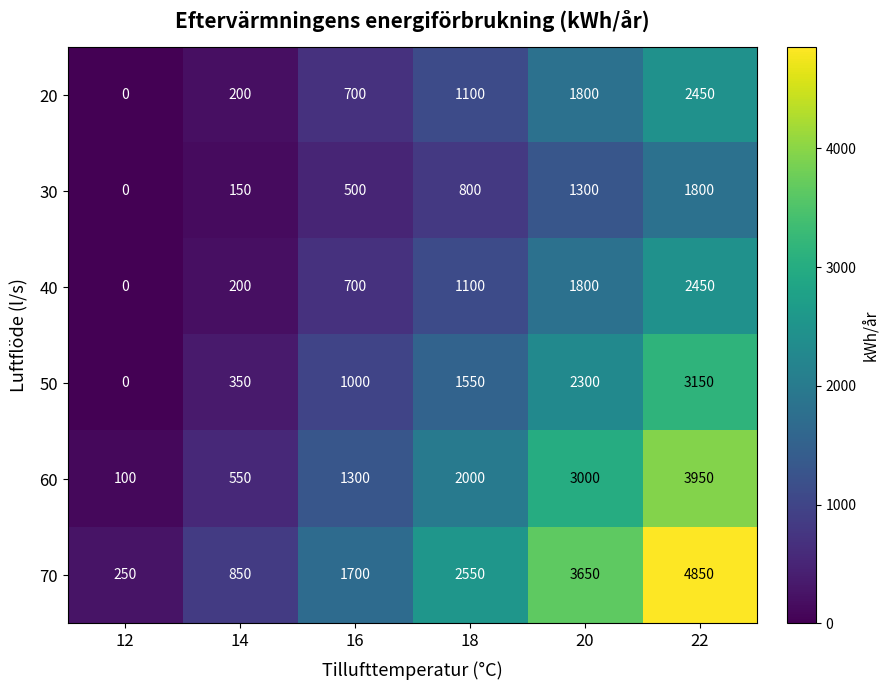

Which series has the largest total across all categories?

70